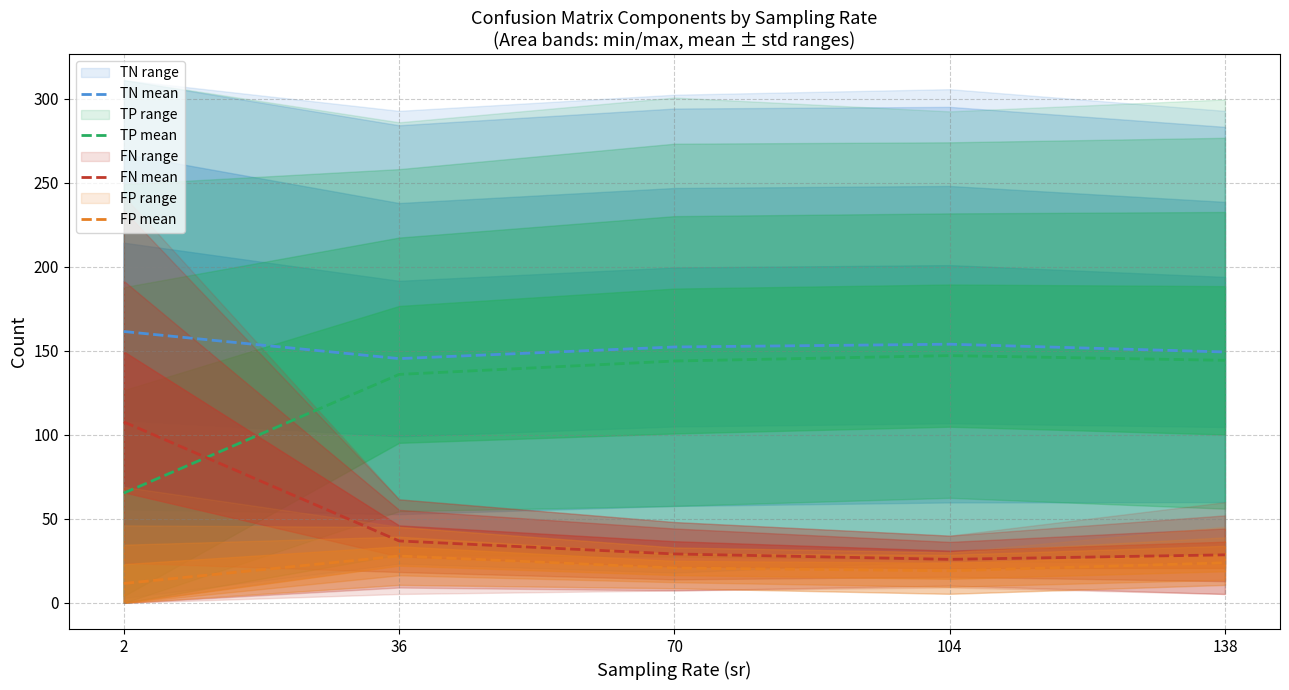

How many interior local peaks does the TN mean series have?

1